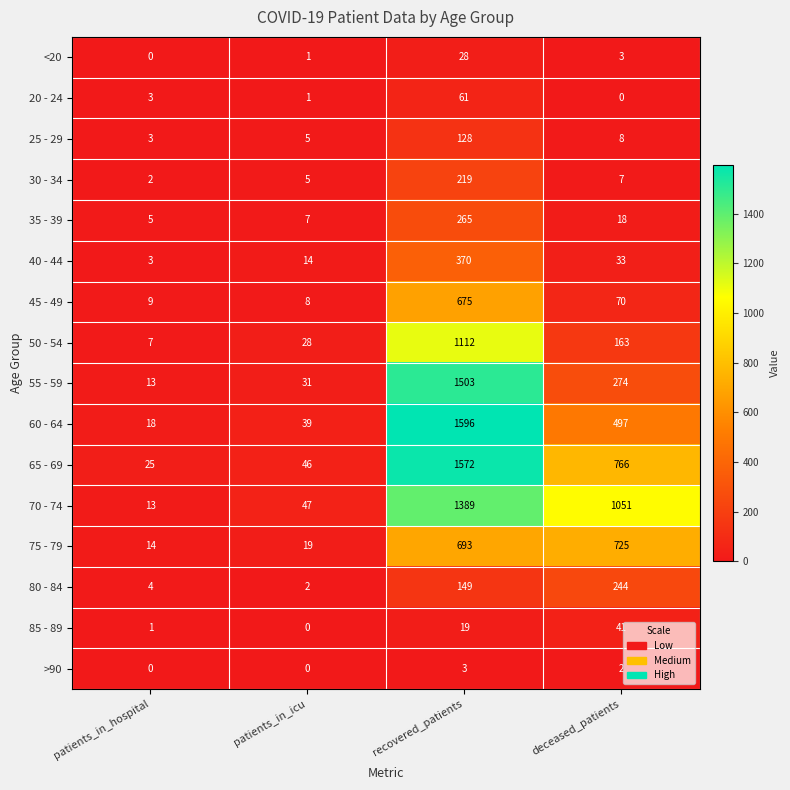

What is the sum of all 70 - 74 values?

2500